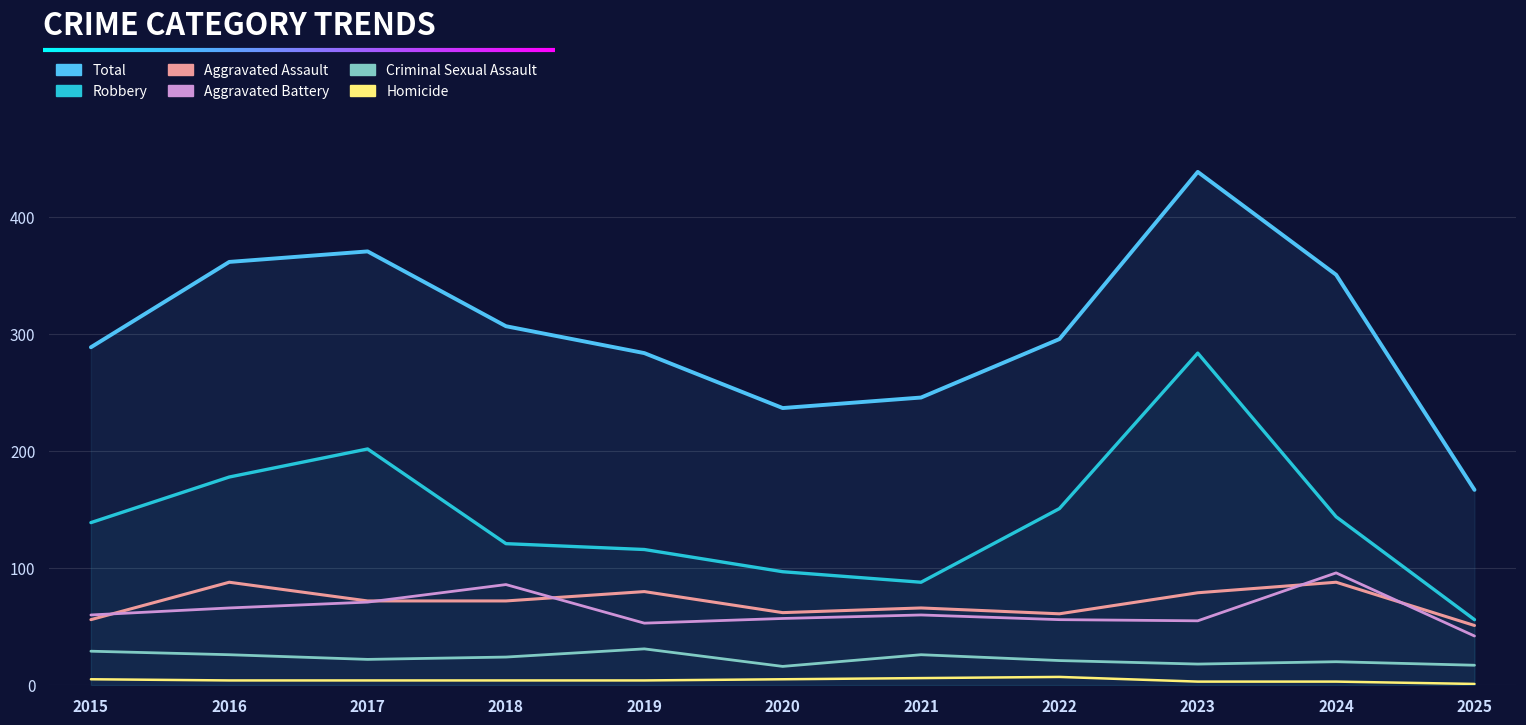

Count the number of categories in the chart.

11